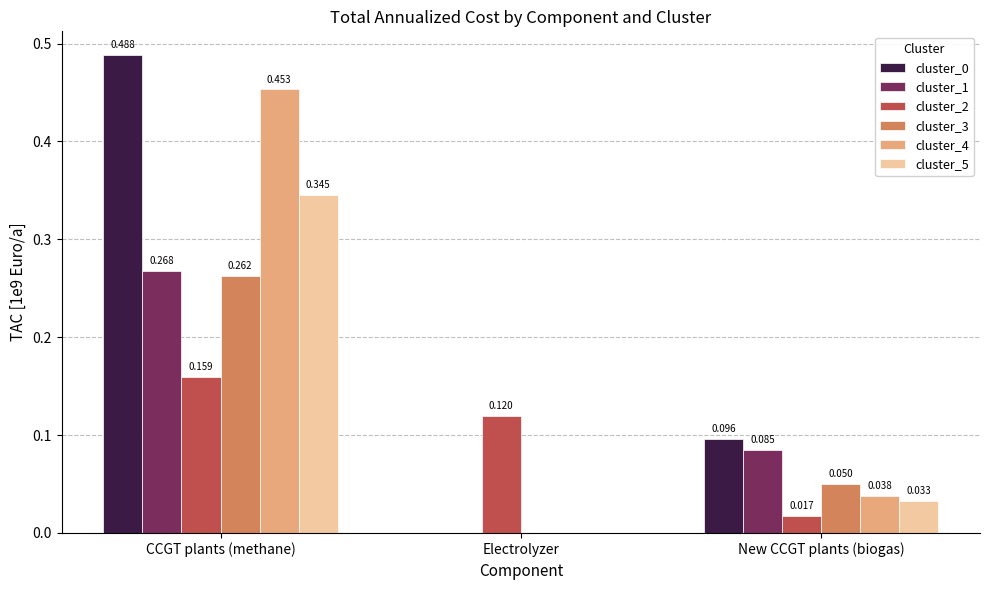

Which category has the highest value across all series?

CCGT plants (methane)